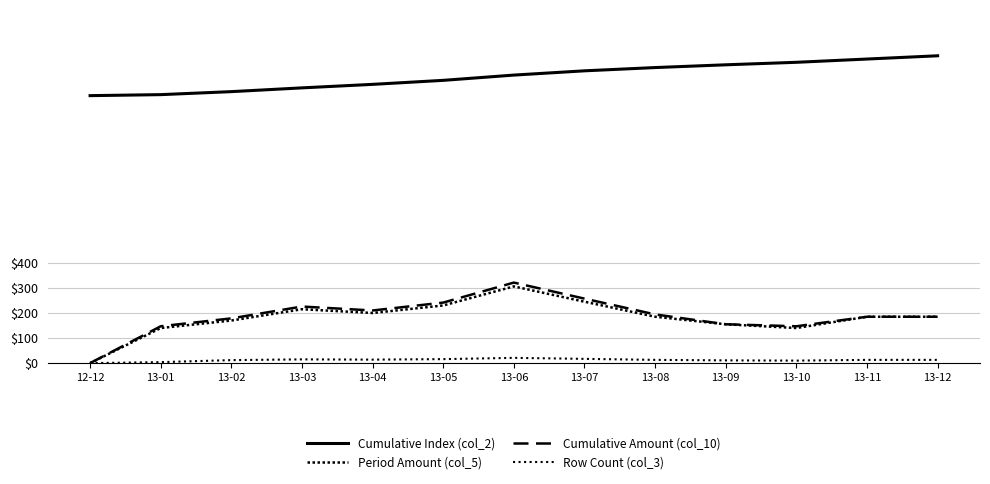

What is the maximum value for Row Count (col_3)?

21.0